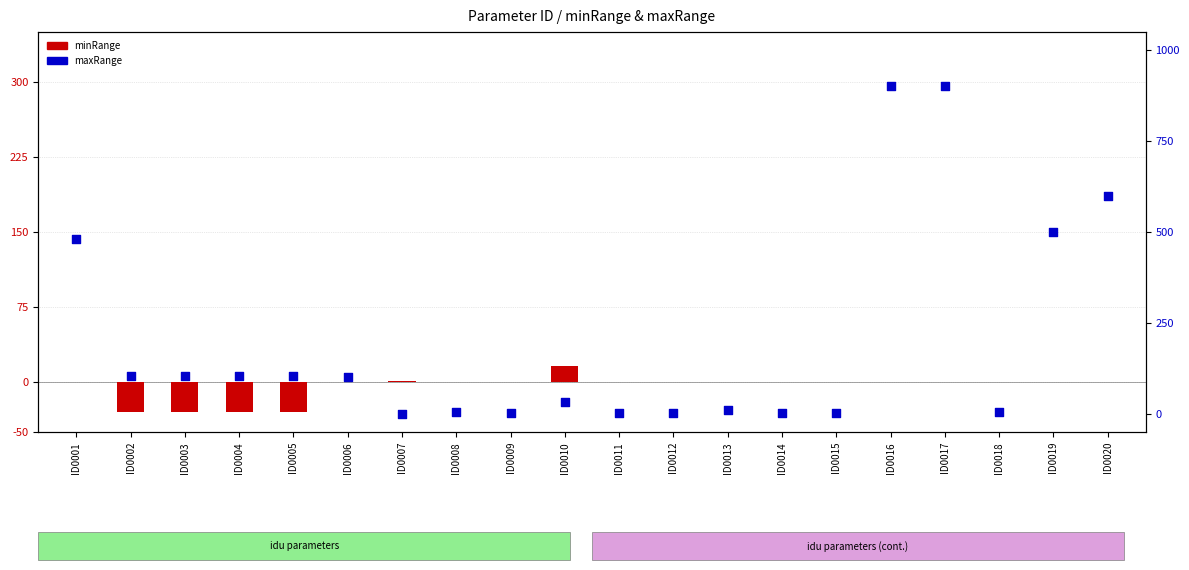

Is the value of minRange at ID0020 greater than the value of maxRange at ID0020?

No